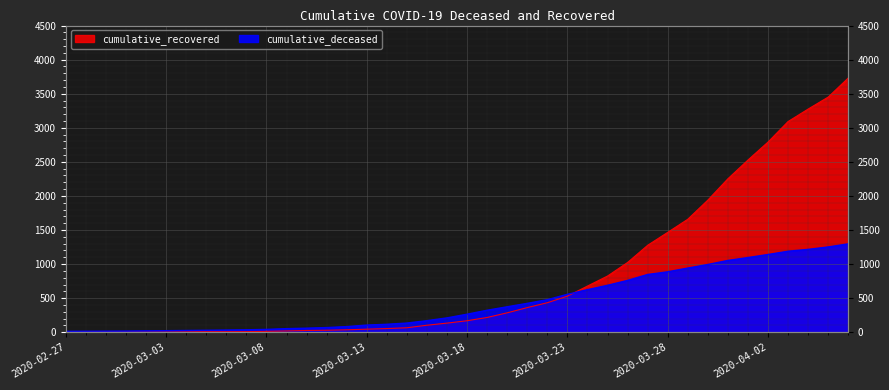

What is the total value across all series at 2020-03-14?

171